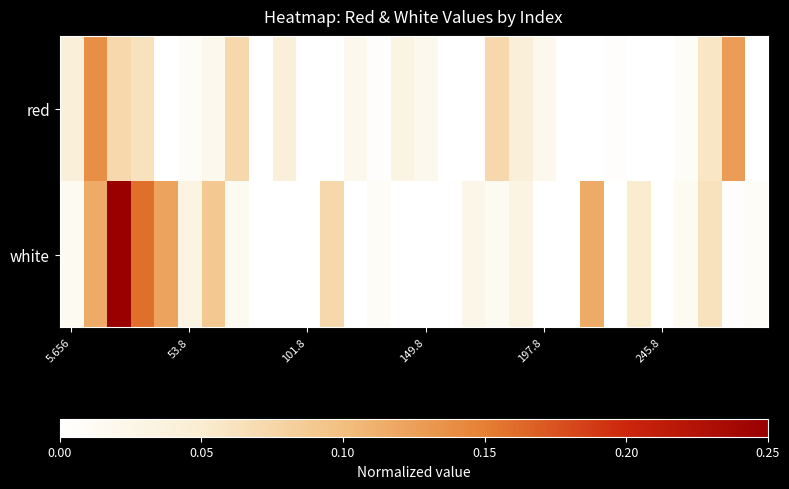

List the series in order of their peak value, lowest first.

red, white